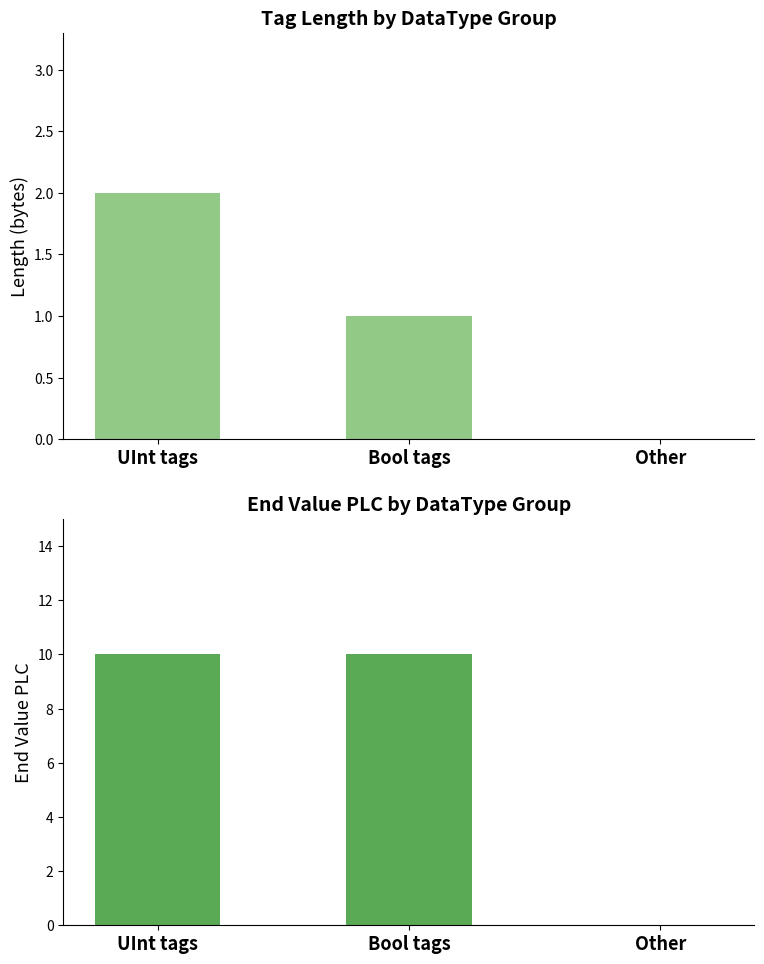

The End Value PLC series shows 10 at UInt tags. True or false?

True